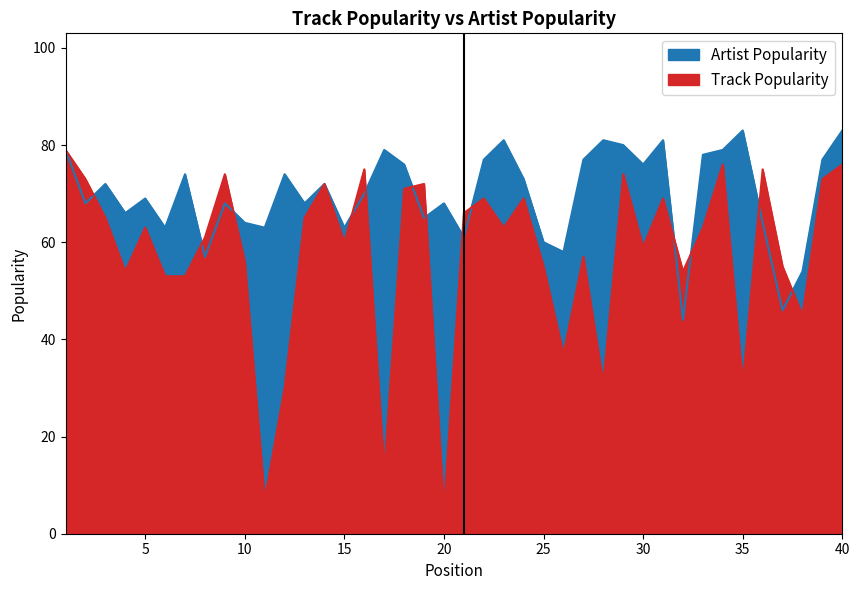

At how many categories does at least one series exceed 24?

40